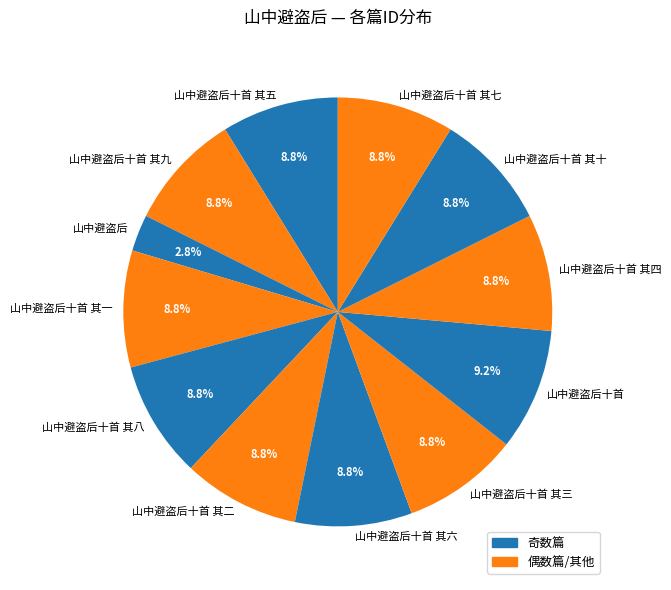

What is the ratio of the value at 山中避盗后十首 其九 to the value at 山中避盗后十首 其三?

1.0